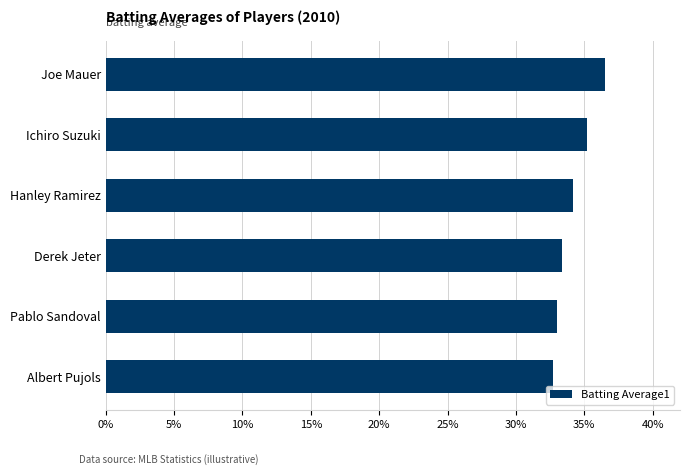

What is the average value?

0.3